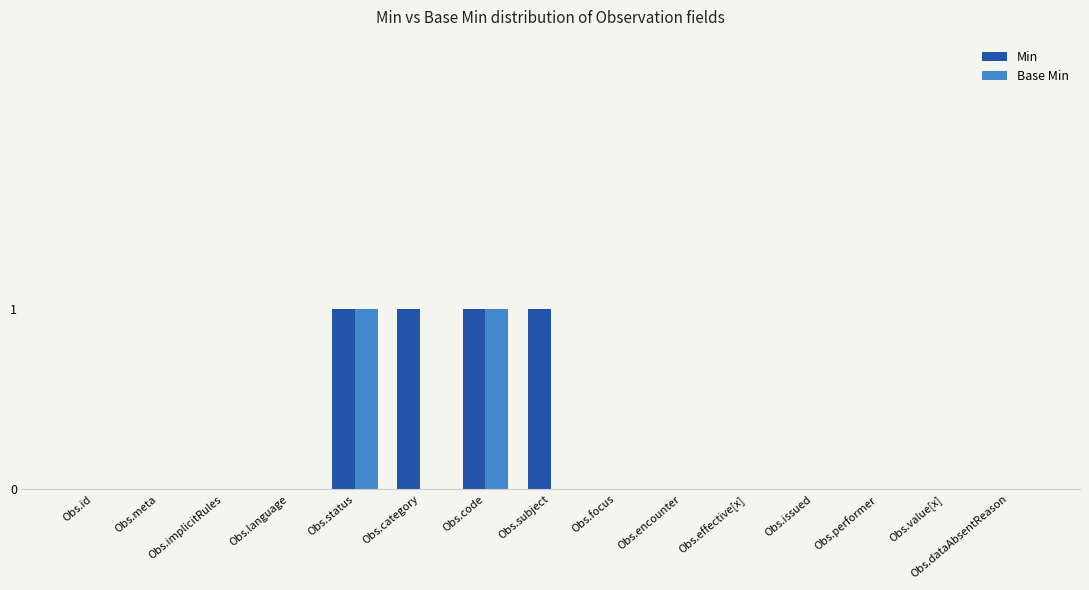

The value of Min at Obs.status is 1. True or false?

True